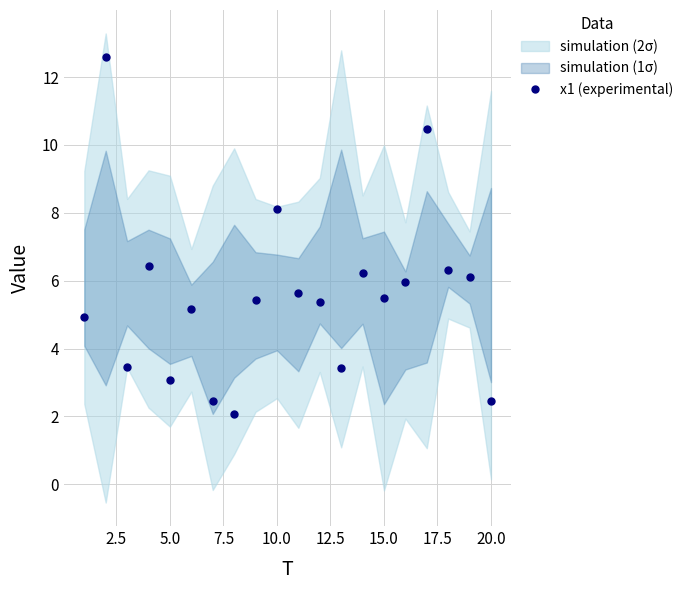

What is the maximum value for x1 (experimental)?

12.6